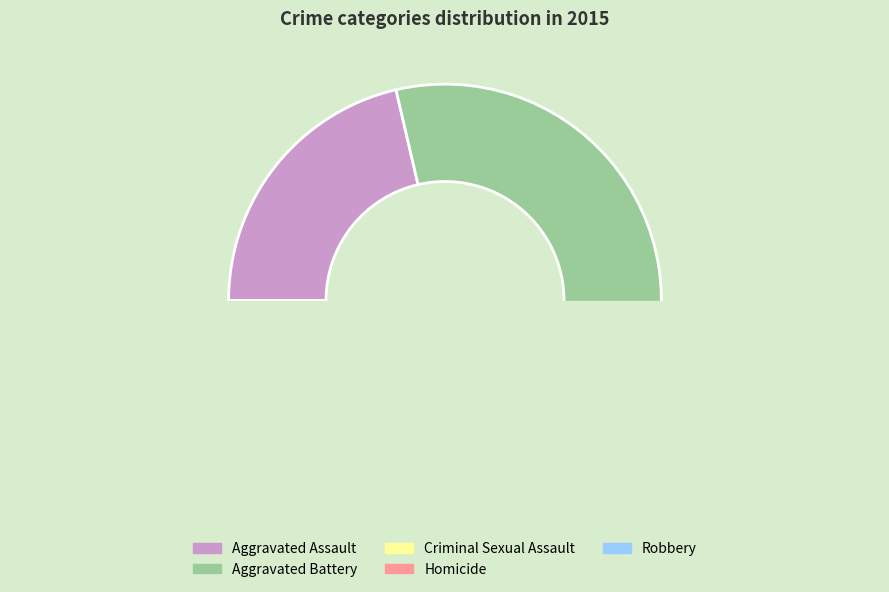

True or false: Aggravated Battery accounts for 45% of the total.

False